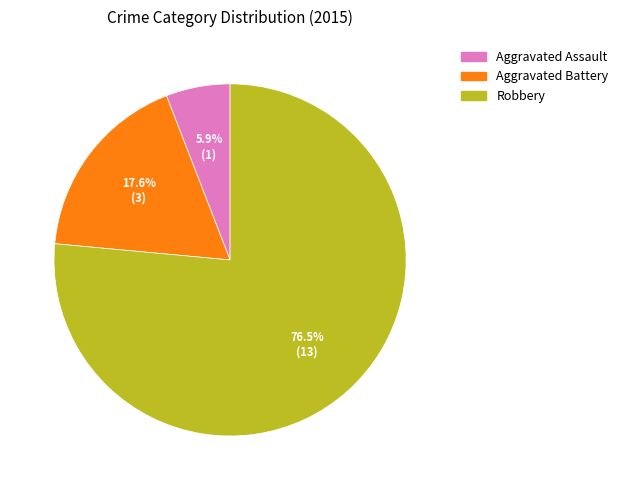

Which has a higher value, Aggravated Assault or Aggravated Battery?

Aggravated Battery